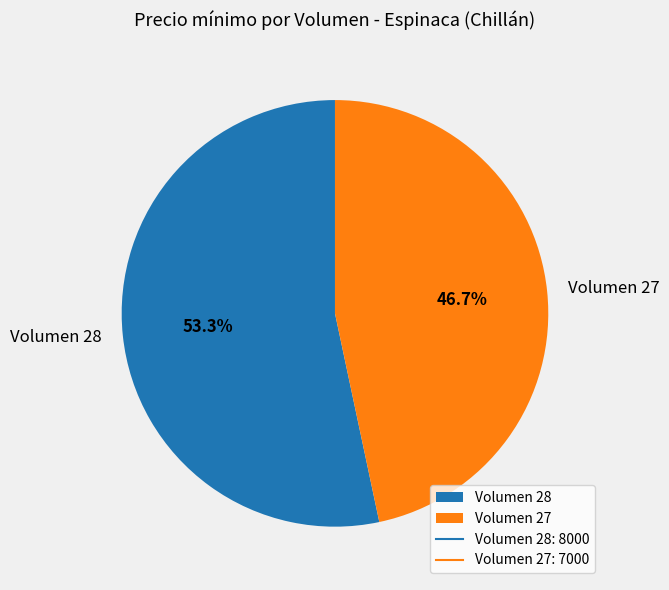

How much of the chart is everything except Volumen 27?

53.3%